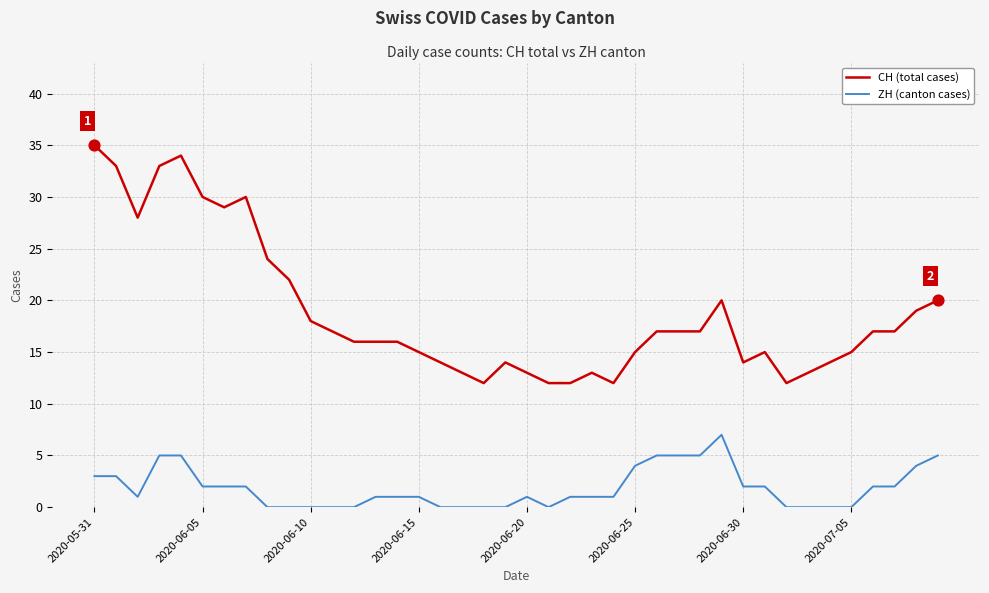

Which series has the largest total across all categories?

CH (total cases)